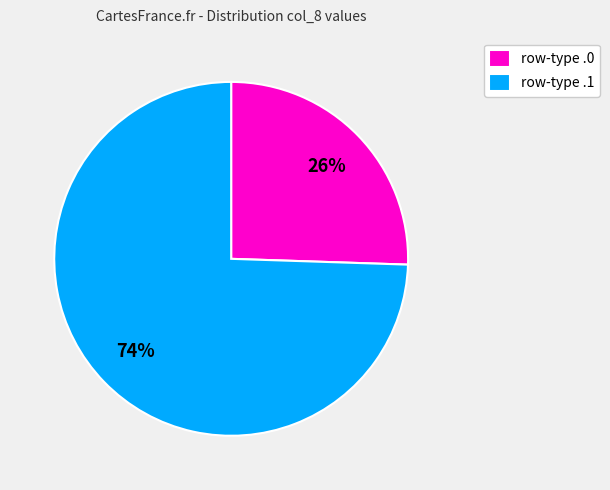

How many slices are in this pie chart?

2